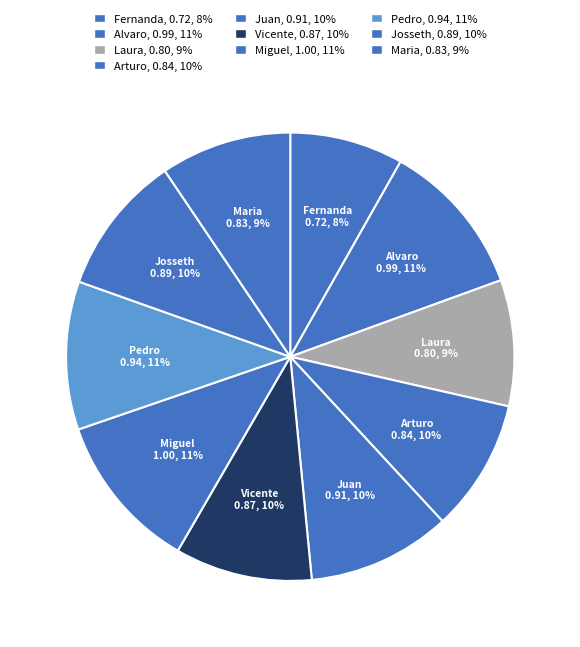

To the nearest percent, what is the combined percentage of Laura and Fernanda?

17%